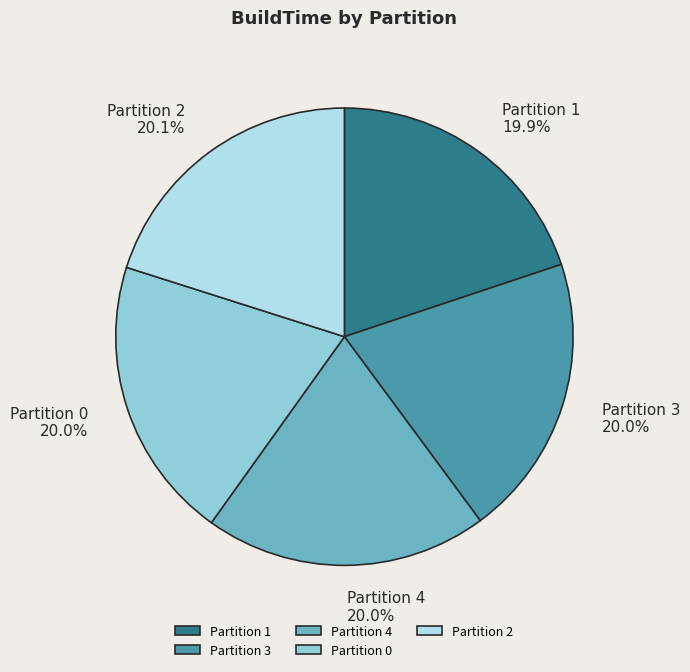

The Partition 0 slice represents 32% of the pie. True or false?

False